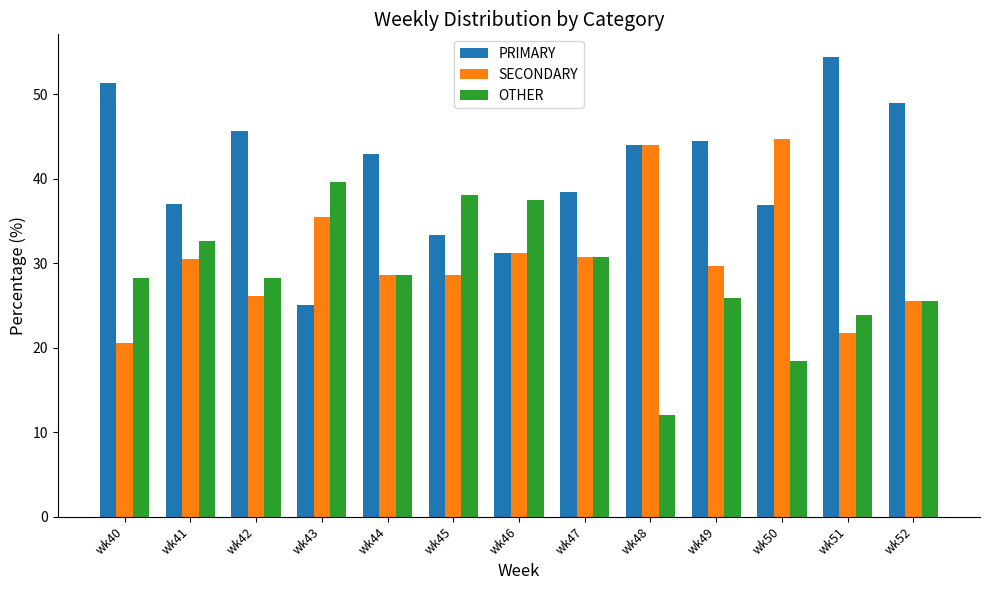

What value does the PRIMARY series have at wk52?

48.9